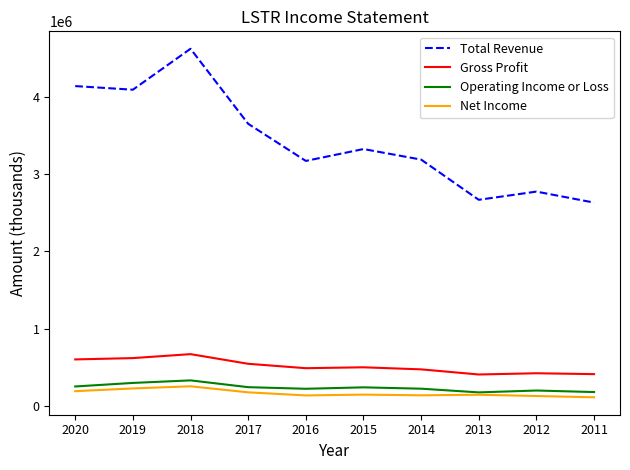

True or false: Gross Profit and Operating Income or Loss cross at least once.

False